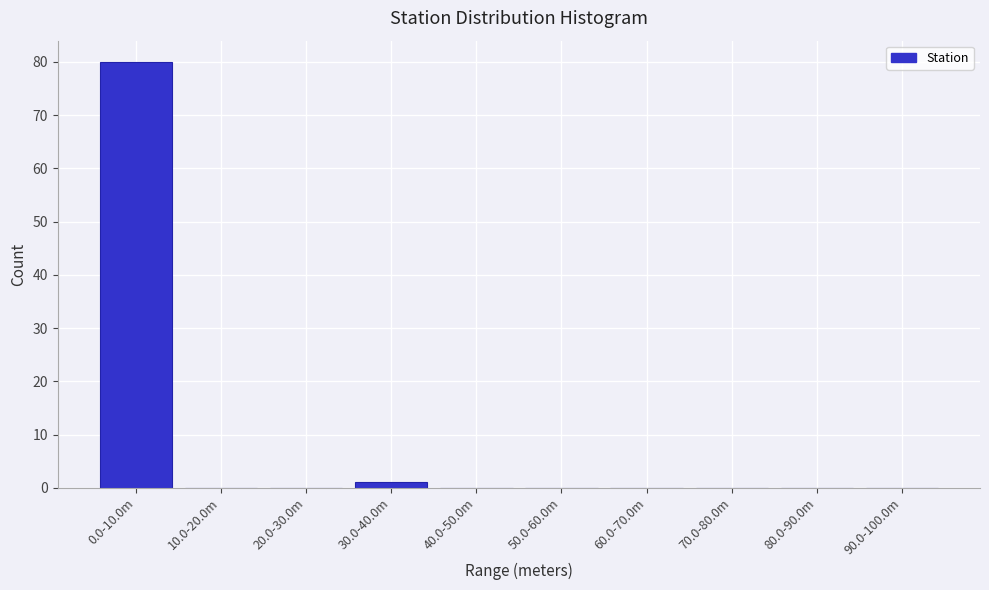

Reading right to left, transcribe all the data shown in this chart.

90.0-100.0m=0	80.0-90.0m=0	70.0-80.0m=0	60.0-70.0m=0	50.0-60.0m=0	40.0-50.0m=0	30.0-40.0m=1	20.0-30.0m=0	10.0-20.0m=0	0.0-10.0m=80